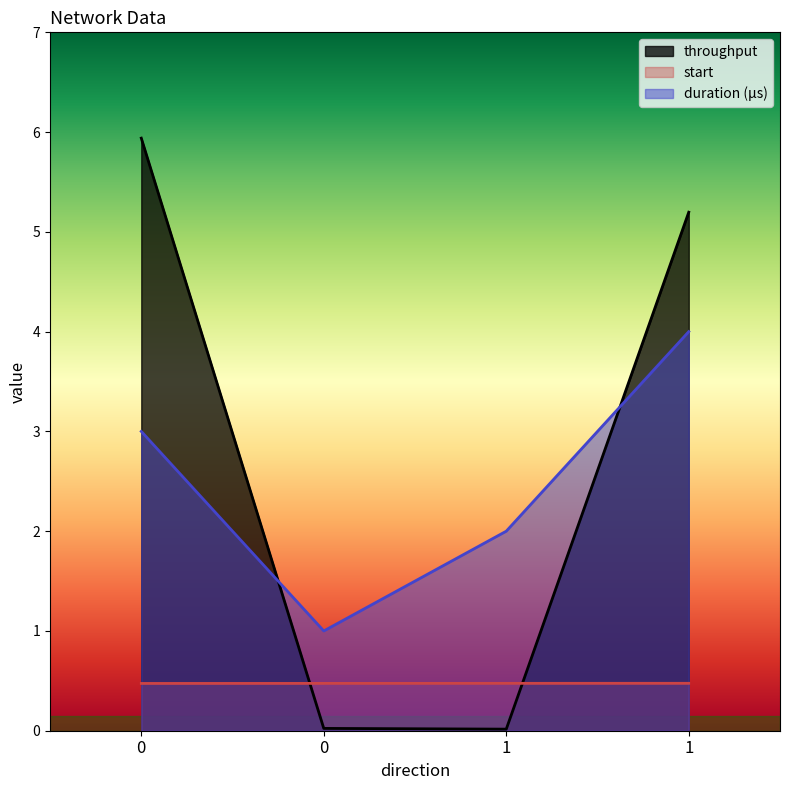

What is the value of the duration point at the 4th from the left?

2.0